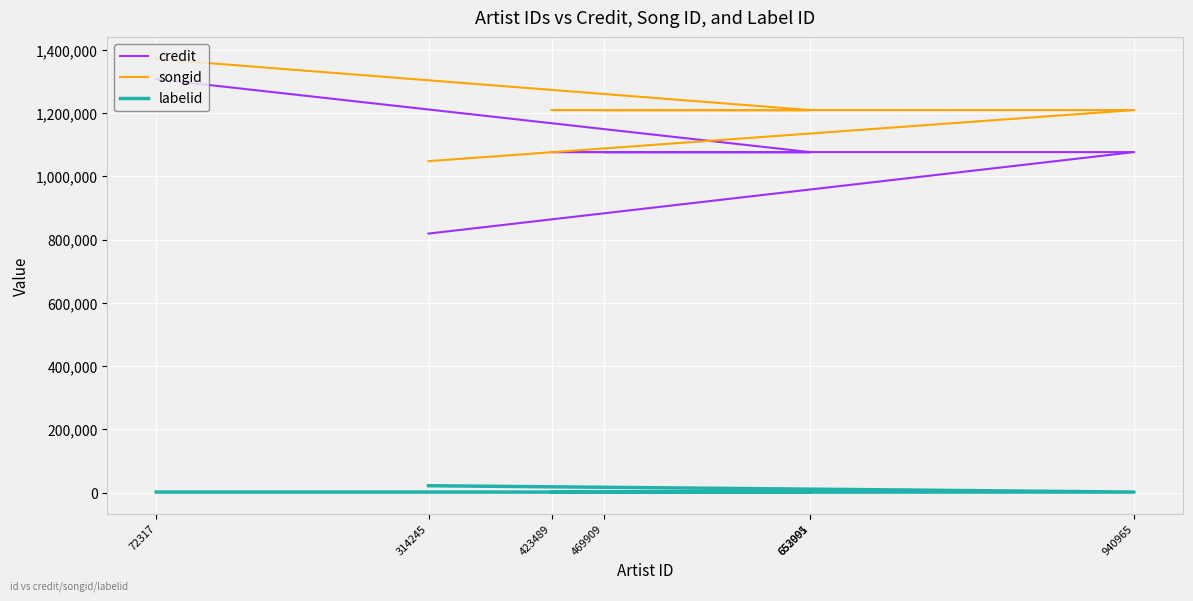

Count the number of categories in the chart.

7